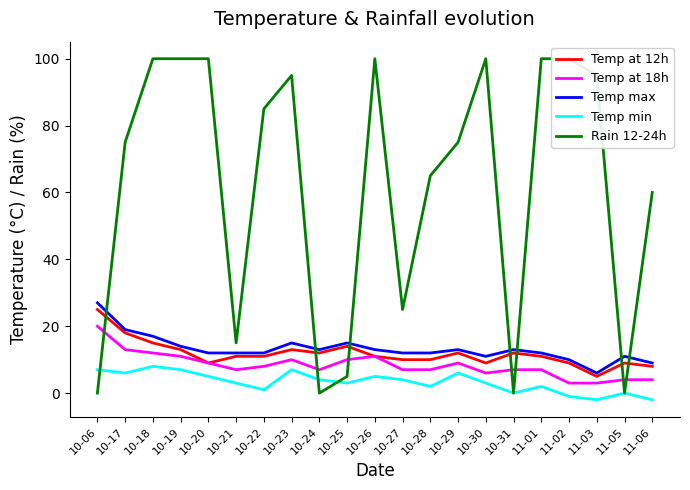

Does the chart display data point markers on the line(s)?

No